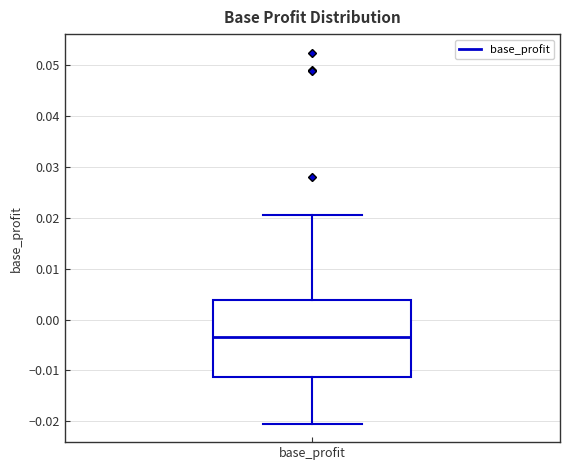

Transcribe this box plot: give where the median line is, the range the box spans, and where the two whiskers end, as read against the y-axis. The values are not printed on the chart, so give them approximately, as read against the axis.

median -0.003, box -0.011 to 0.004, whiskers -0.020 to 0.020